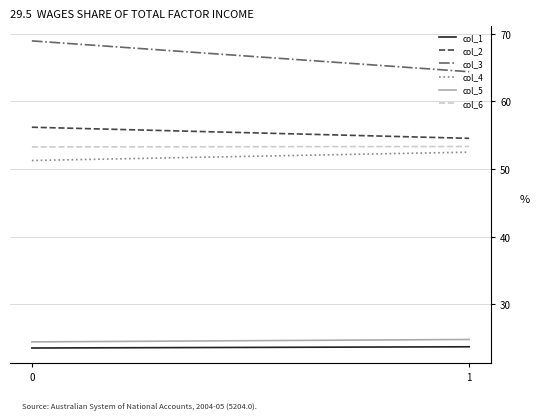

How many lines are shown in the chart?

6